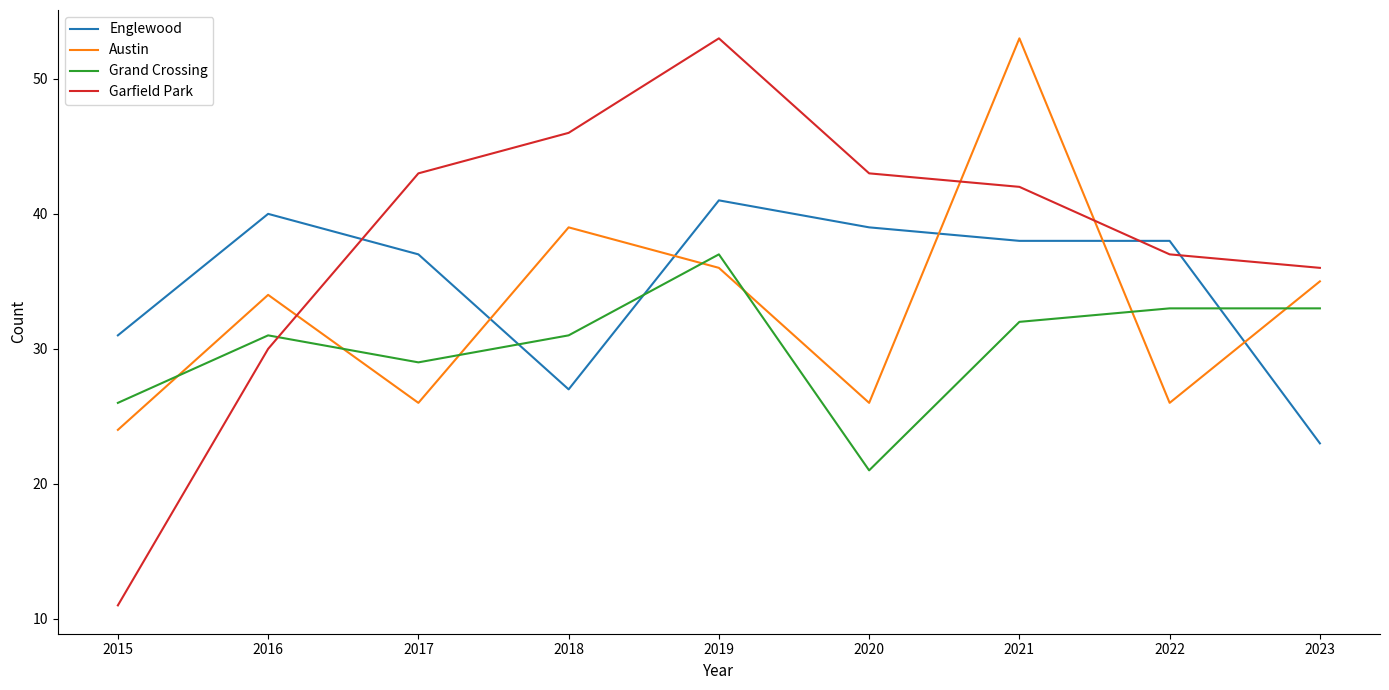

Rank the series at 2022 from highest to lowest value.

Englewood, Garfield Park, Grand Crossing, Austin